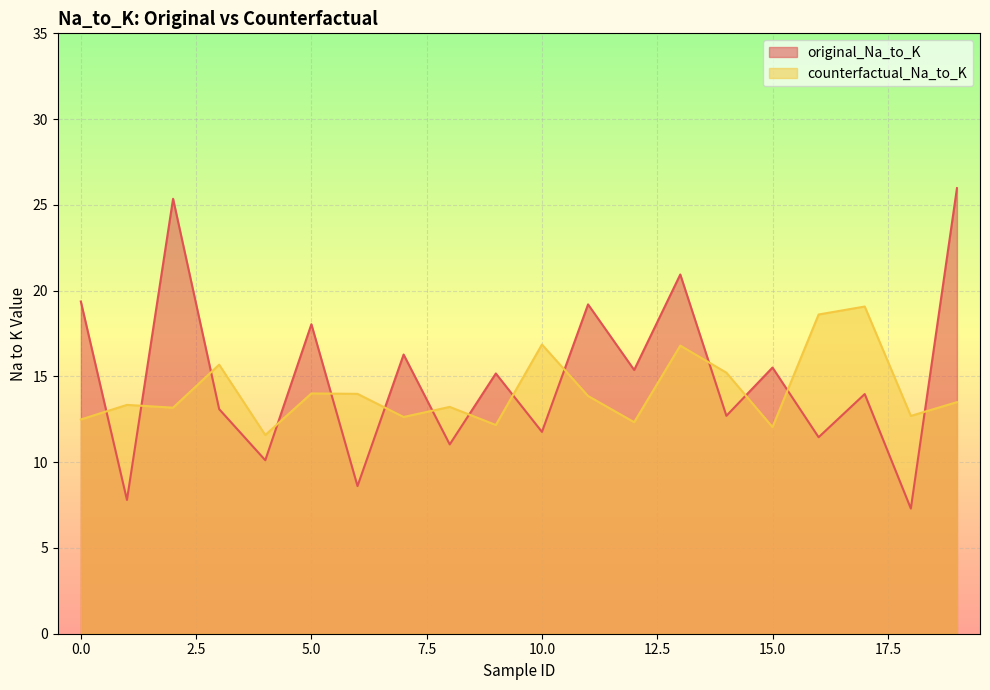

What is the value of the counterfactual_Na_to_K point at the 12th from the left?

13.9